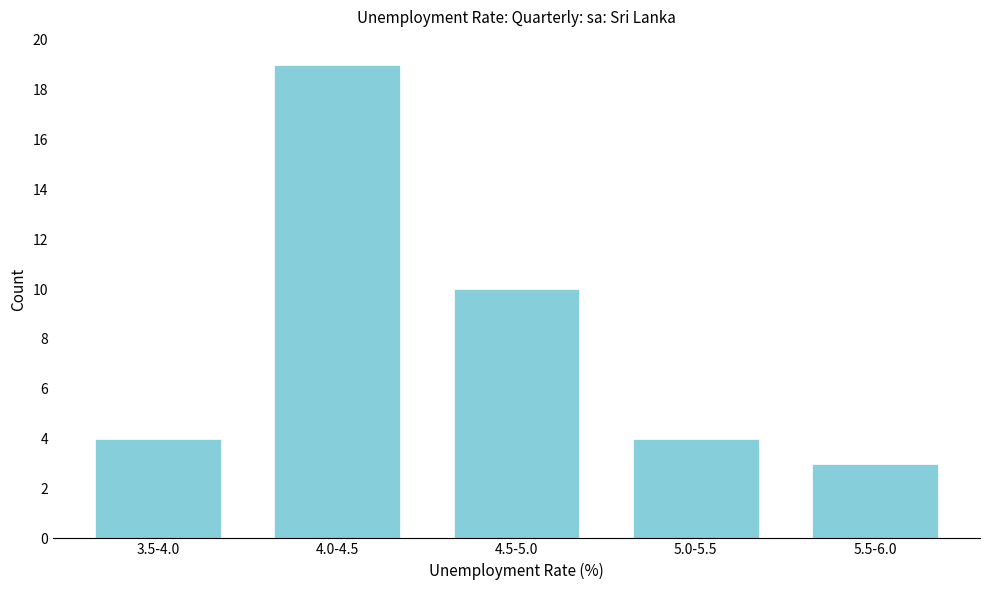

Reading left to right, extract all data points from this chart.

4	19	10	4	3